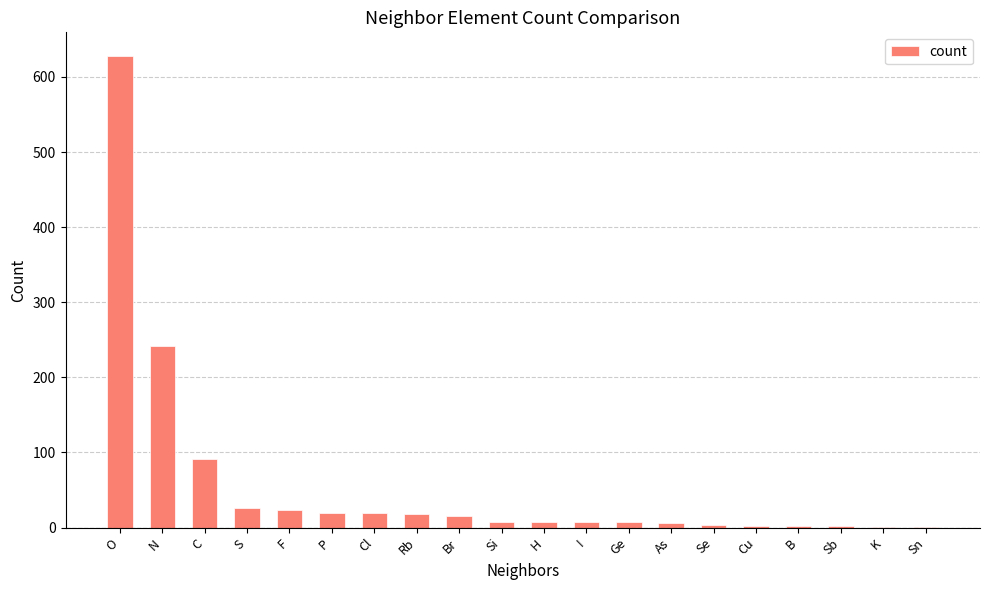

How many data points does each series have?

20